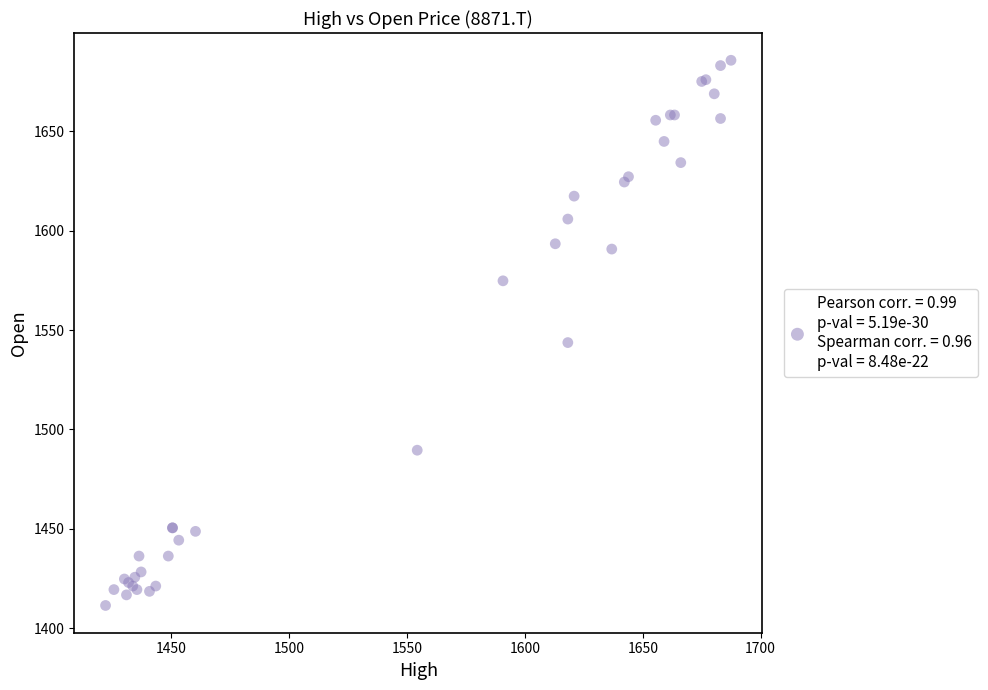

What Y value in the scatter plot is closest to 1548?

1543.7